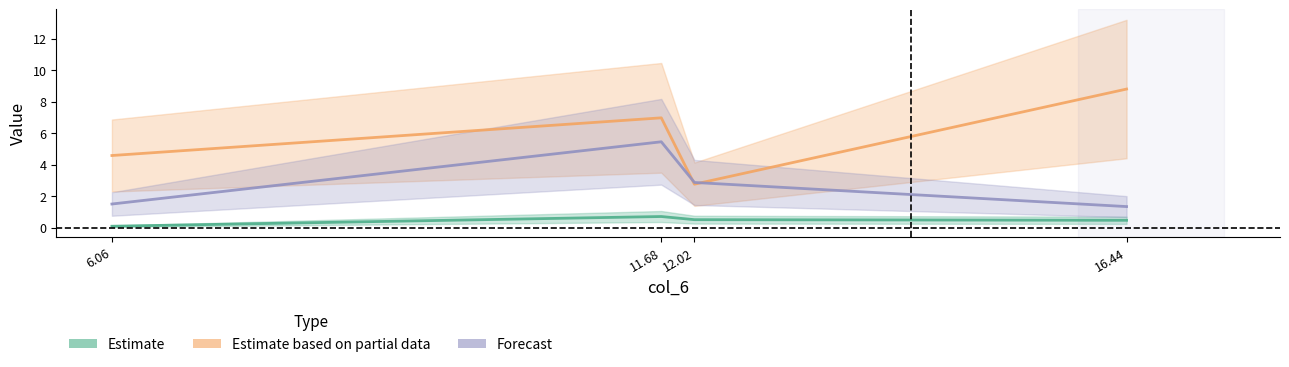

Is the value of Estimate based on partial data at 16.44 greater than the value of Estimate at 16.44?

Yes